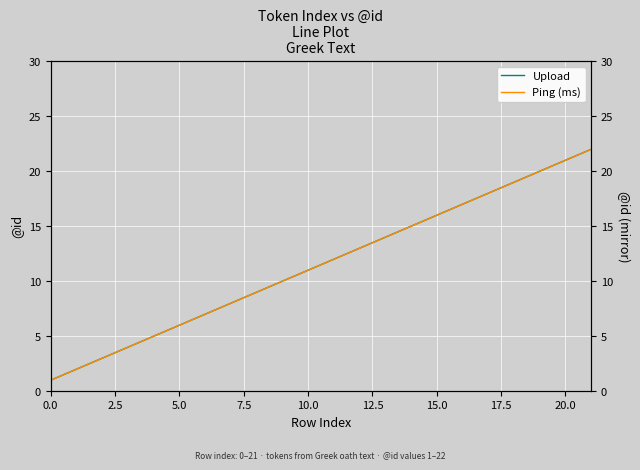

Count the number of data series in this chart.

2